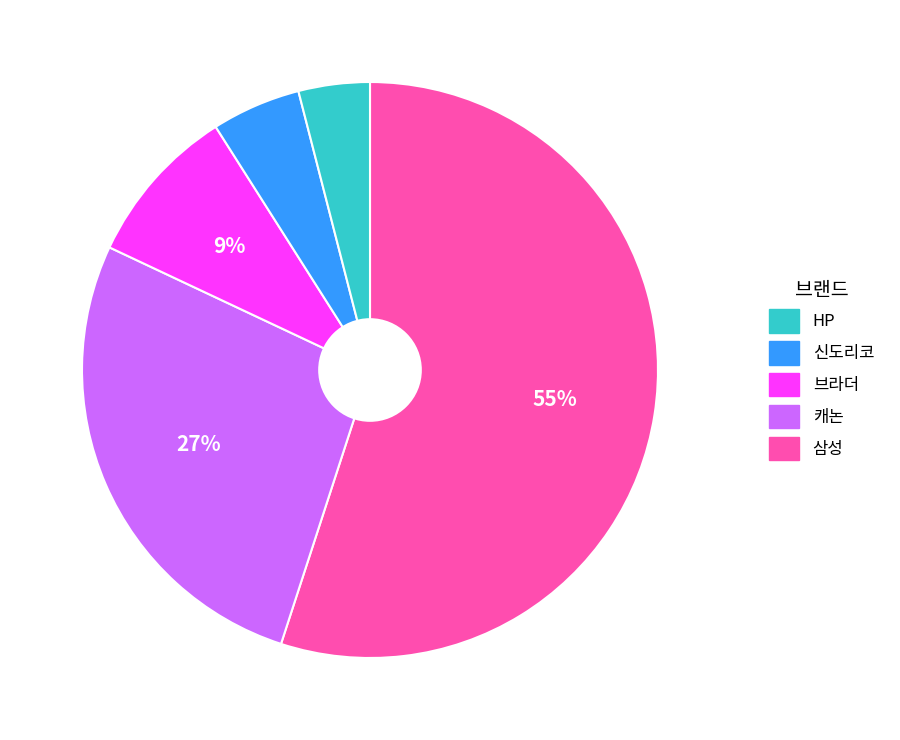

To the nearest percent, what is the average slice percentage?

20%